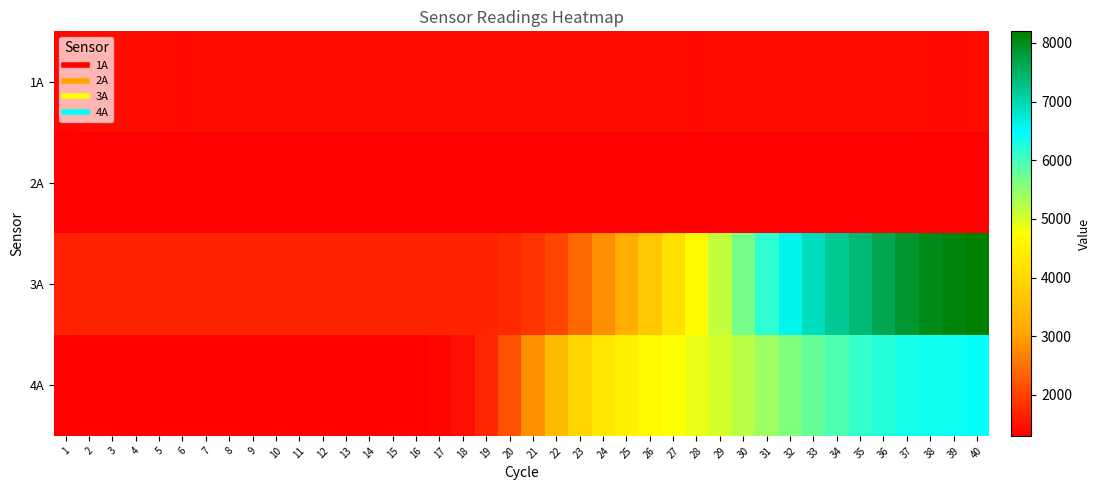

How many data points does each series have?

40